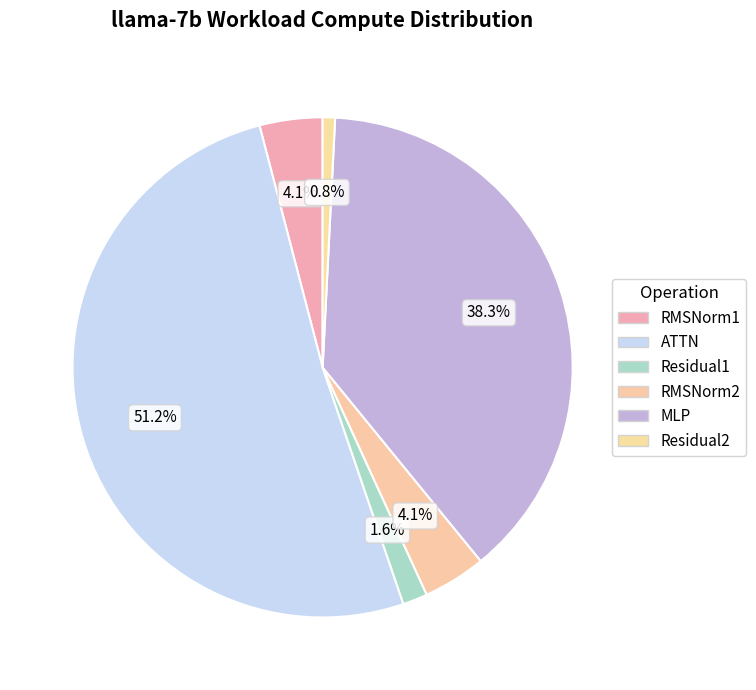

The RMSNorm1 slice represents 4% of the pie. True or false?

True